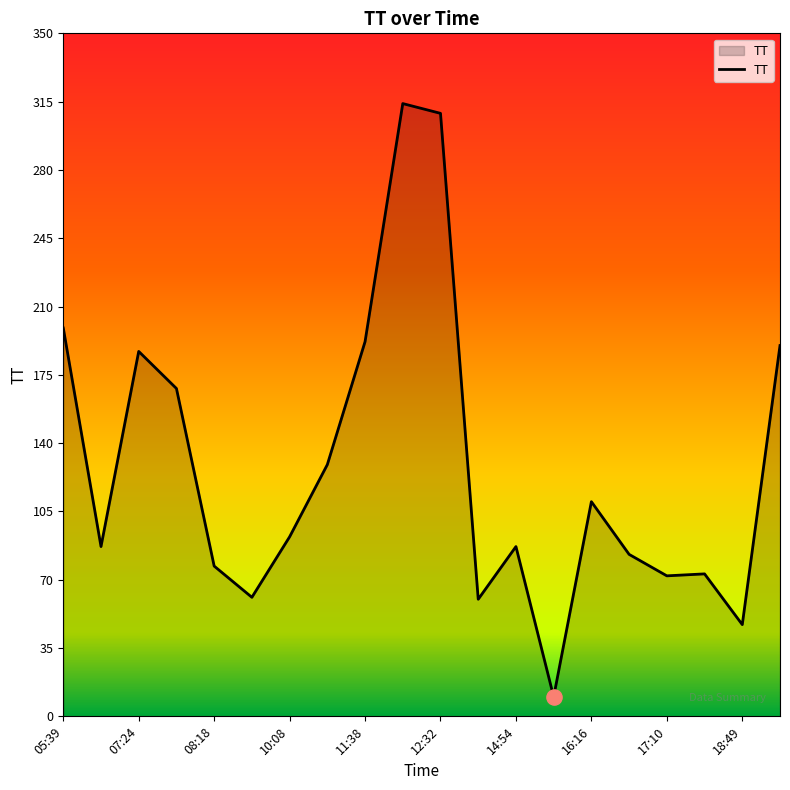

What is the difference between the maximum and minimum values?

304